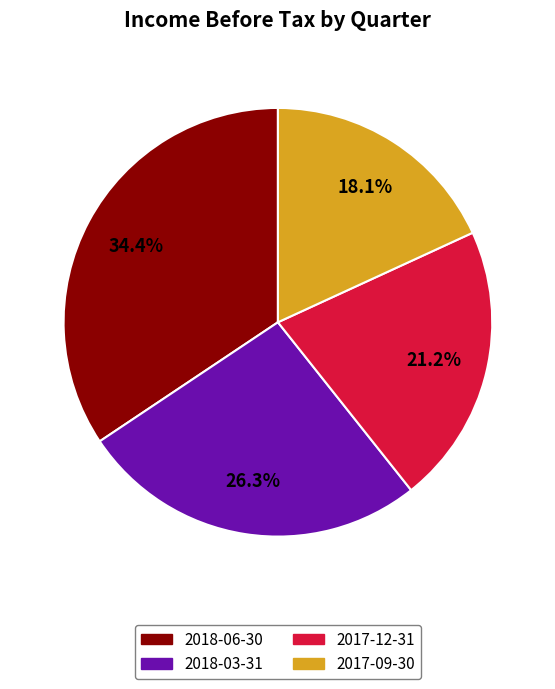

What is the total percentage of 2017-09-30 and 2018-03-31?

44.4%